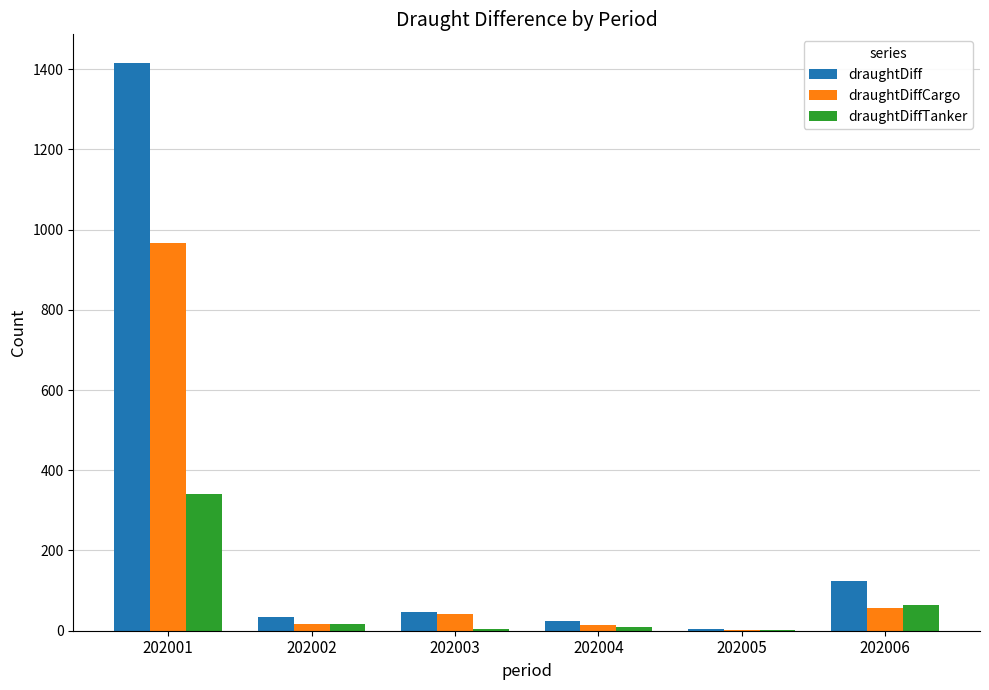

What is the sum of all draughtDiffCargo values?

1099